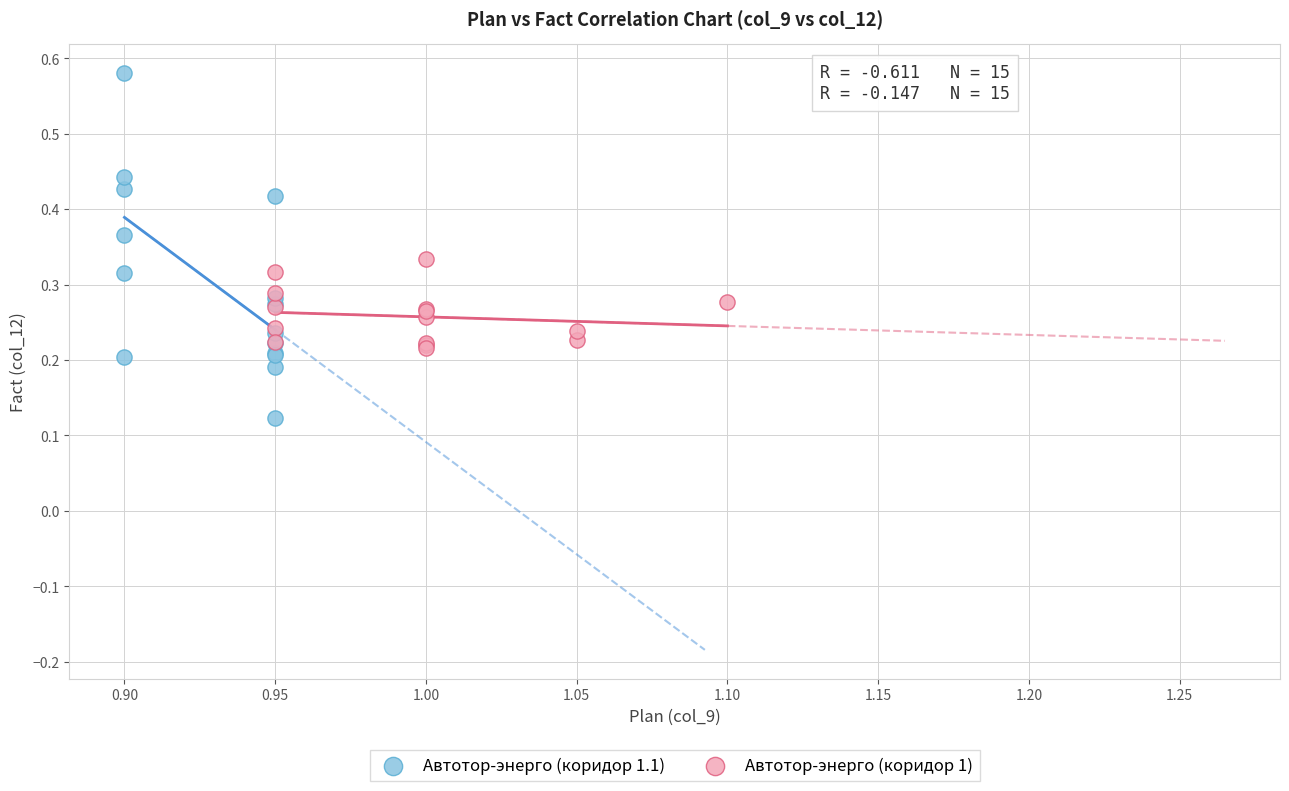

Which series has the largest Y range (max minus min)?

Автотор-энерго (коридор 1.1)